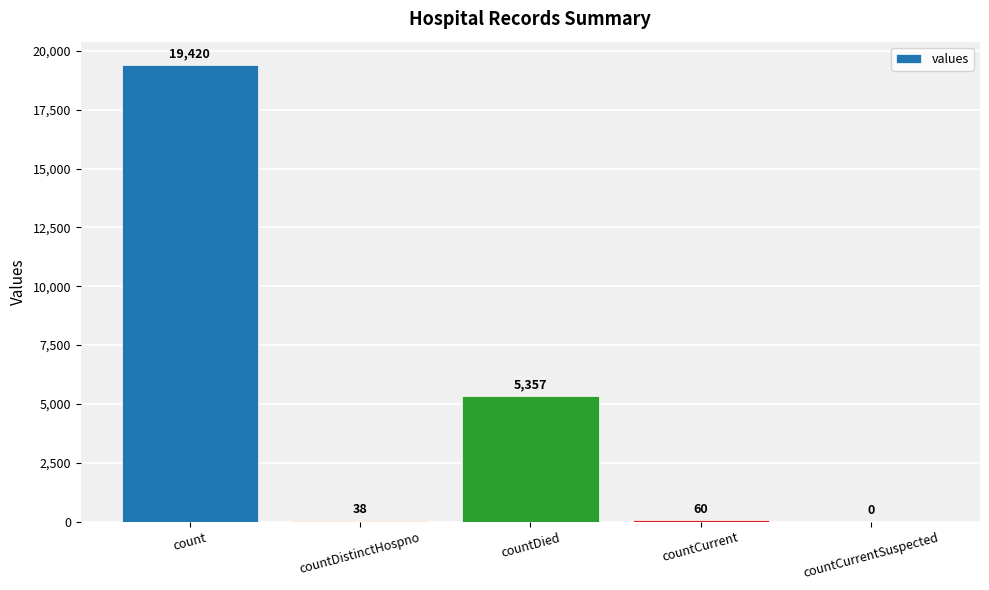

Is it true that the value at count is 33063?

False